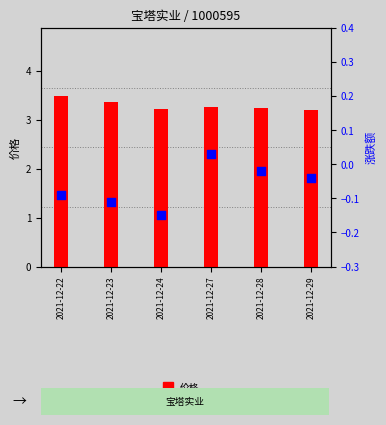

Which series has the largest total across all categories?

价格